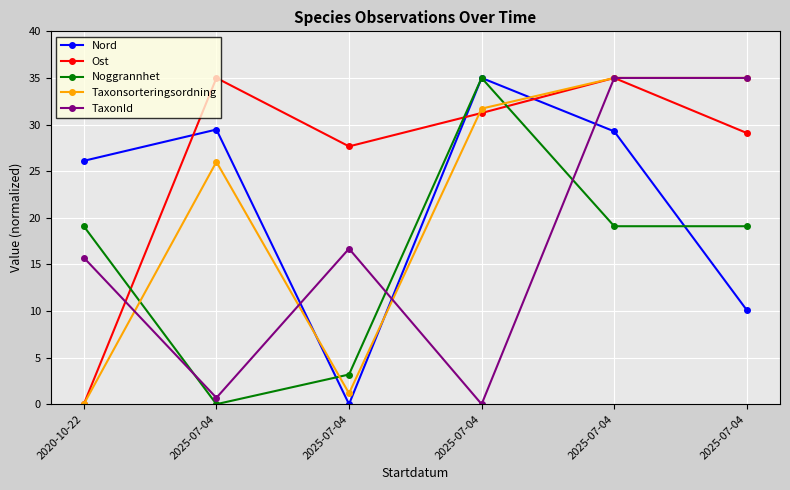

What is the label of the 2nd point from the left?

2025-07-04